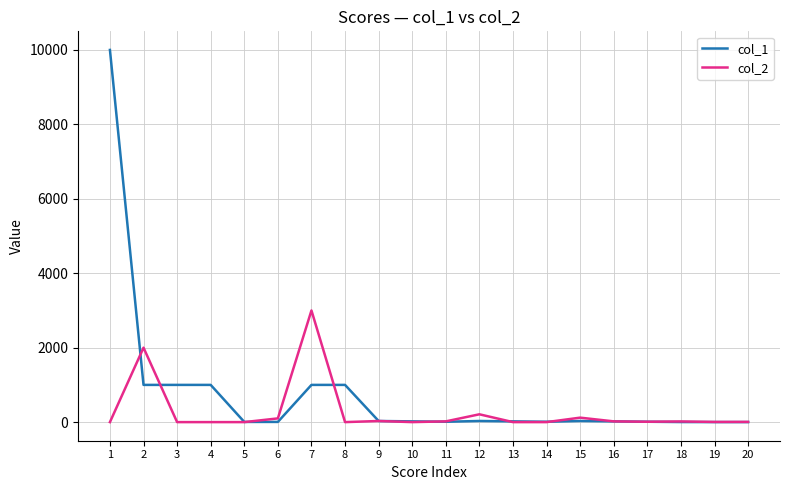

At which label is col_2 closest to 1500?

2